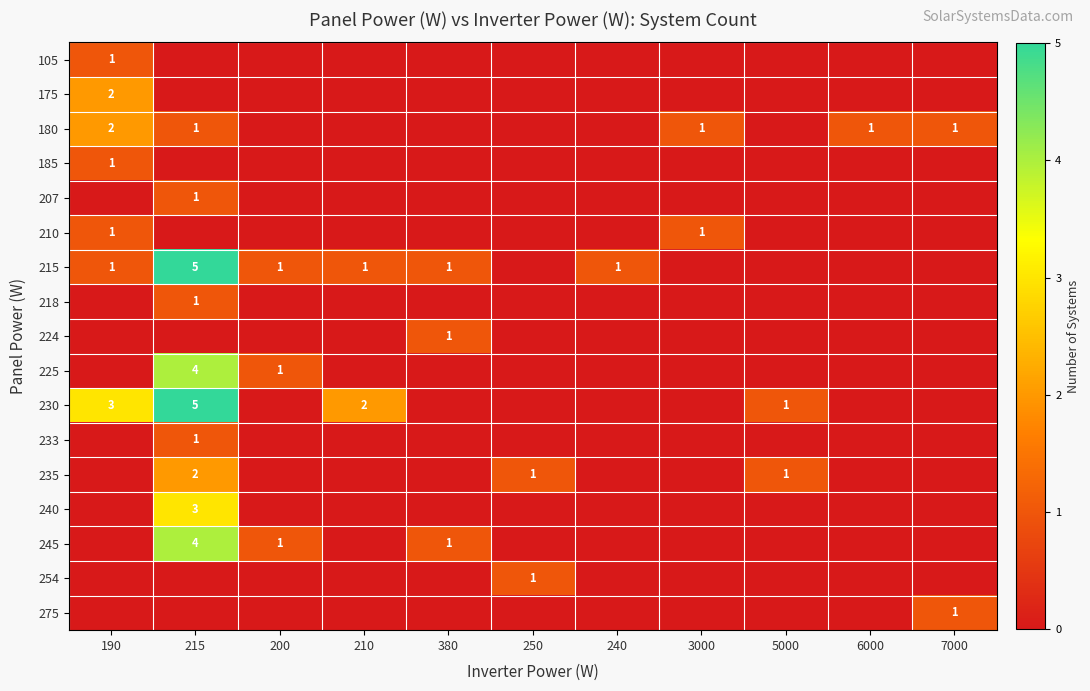

Is it true that 235 equals 1 at 5000?

True